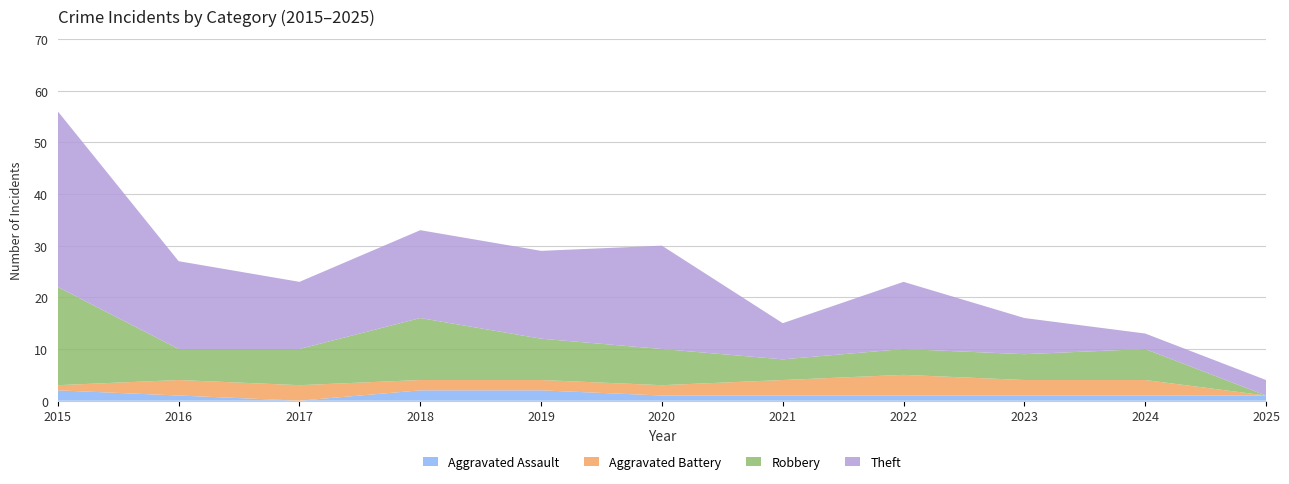

Reading left to right, what are all the values shown in this chart?

Aggravated Assault: 2	1	0	2	2	1	1	1	1	1	1
Aggravated Battery: 1	3	3	2	2	2	3	4	3	3	0
Robbery: 19	6	7	12	8	7	4	5	5	6	0
Theft: 34	17	13	17	17	20	7	13	7	3	3